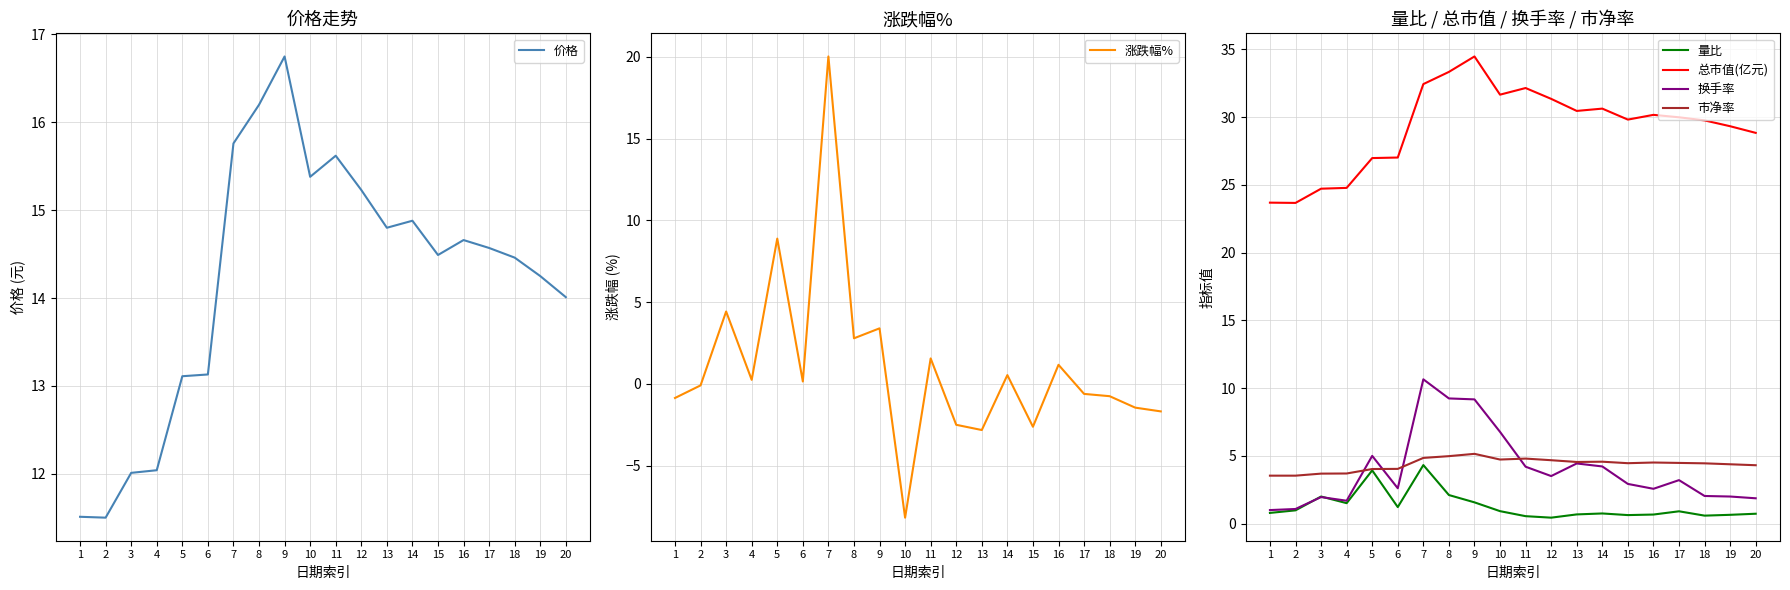

True or false: 涨跌幅% has a value of -1.0 at 15.

False